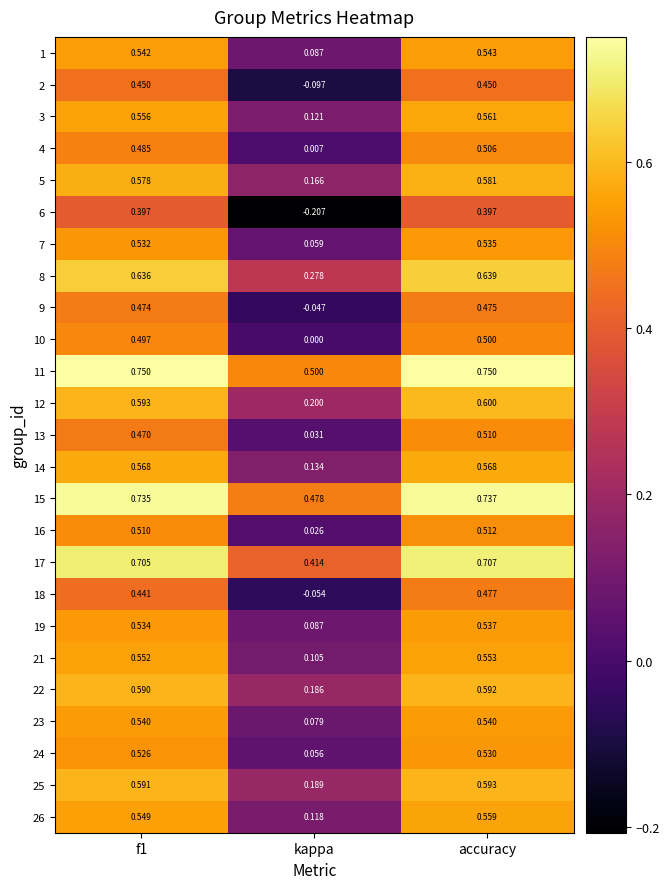

At how many categories does at least one series exceed 0?

3